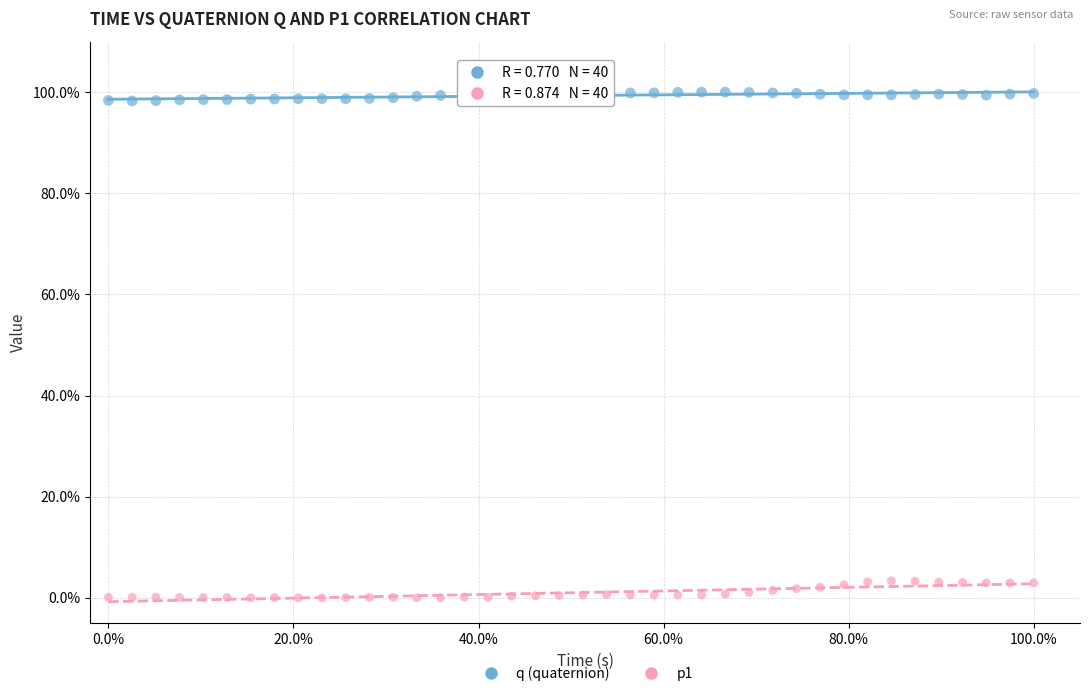

What are all the series names shown in the legend?

q (quaternion), p1